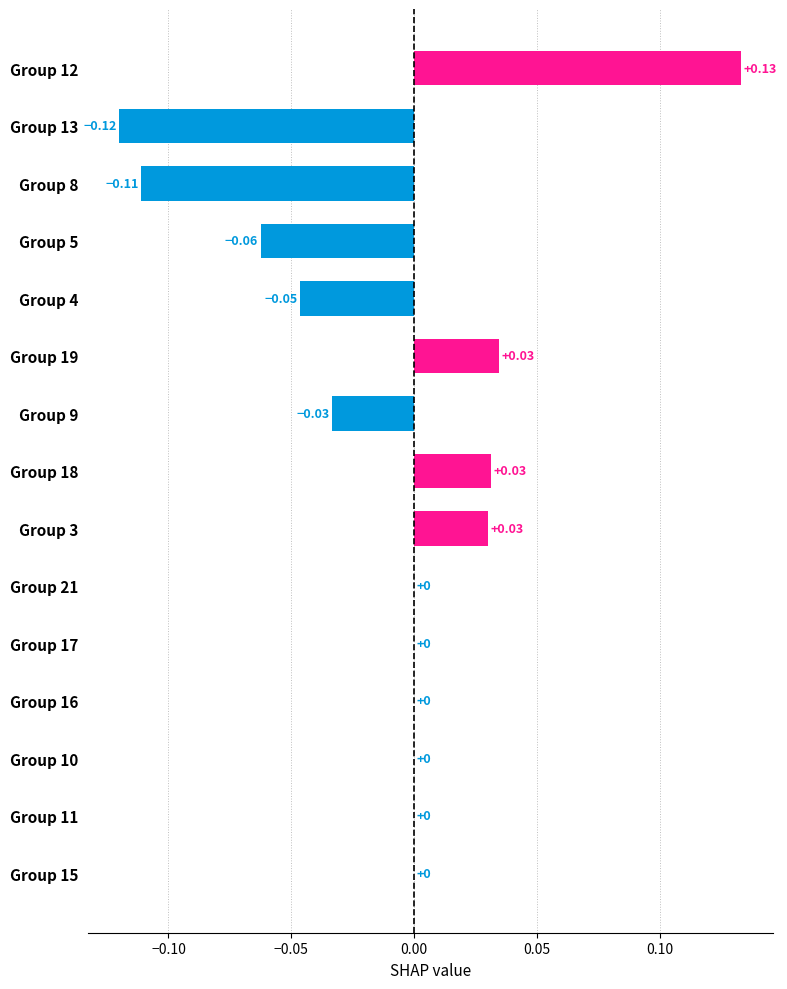

How many categories are shown in the chart?

15